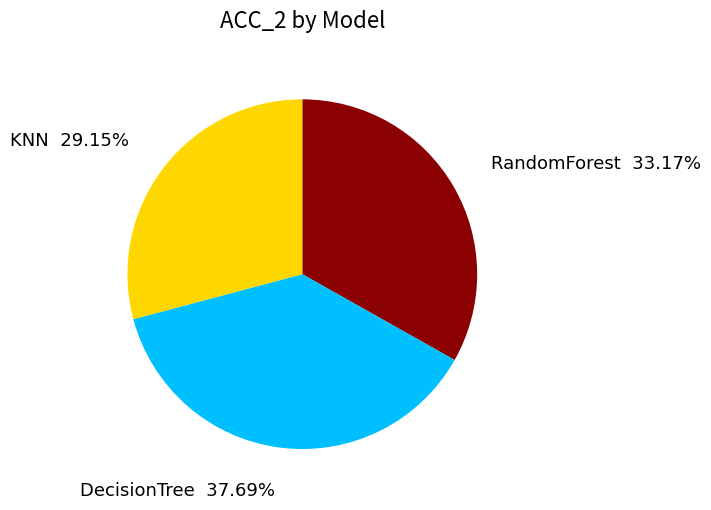

Is there any slice that represents more than half of the pie?

No